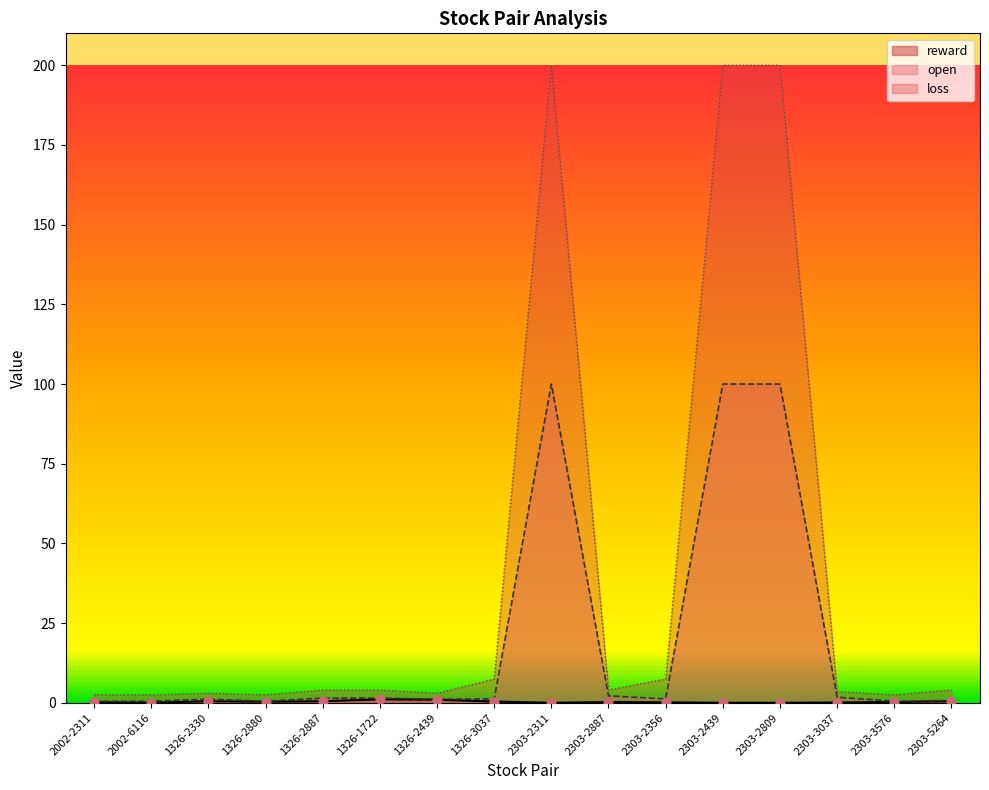

Which series has the widest spread of Y values?

loss